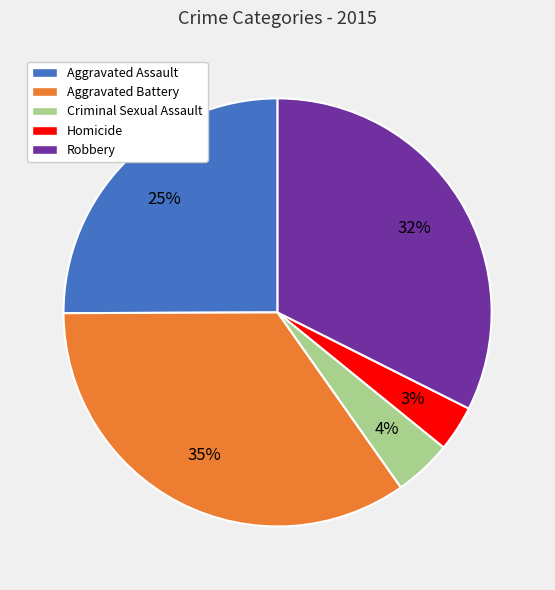

To the nearest percent, what is the combined percentage of Aggravated Battery and Criminal Sexual Assault?

39%